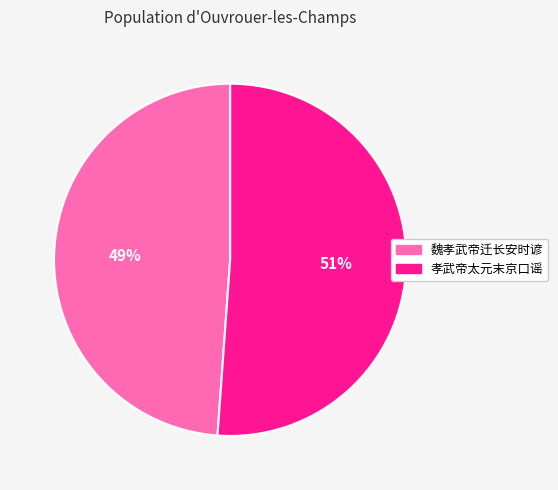

Is it true that 孝武帝太元末京口谣 is 38% of the pie?

False